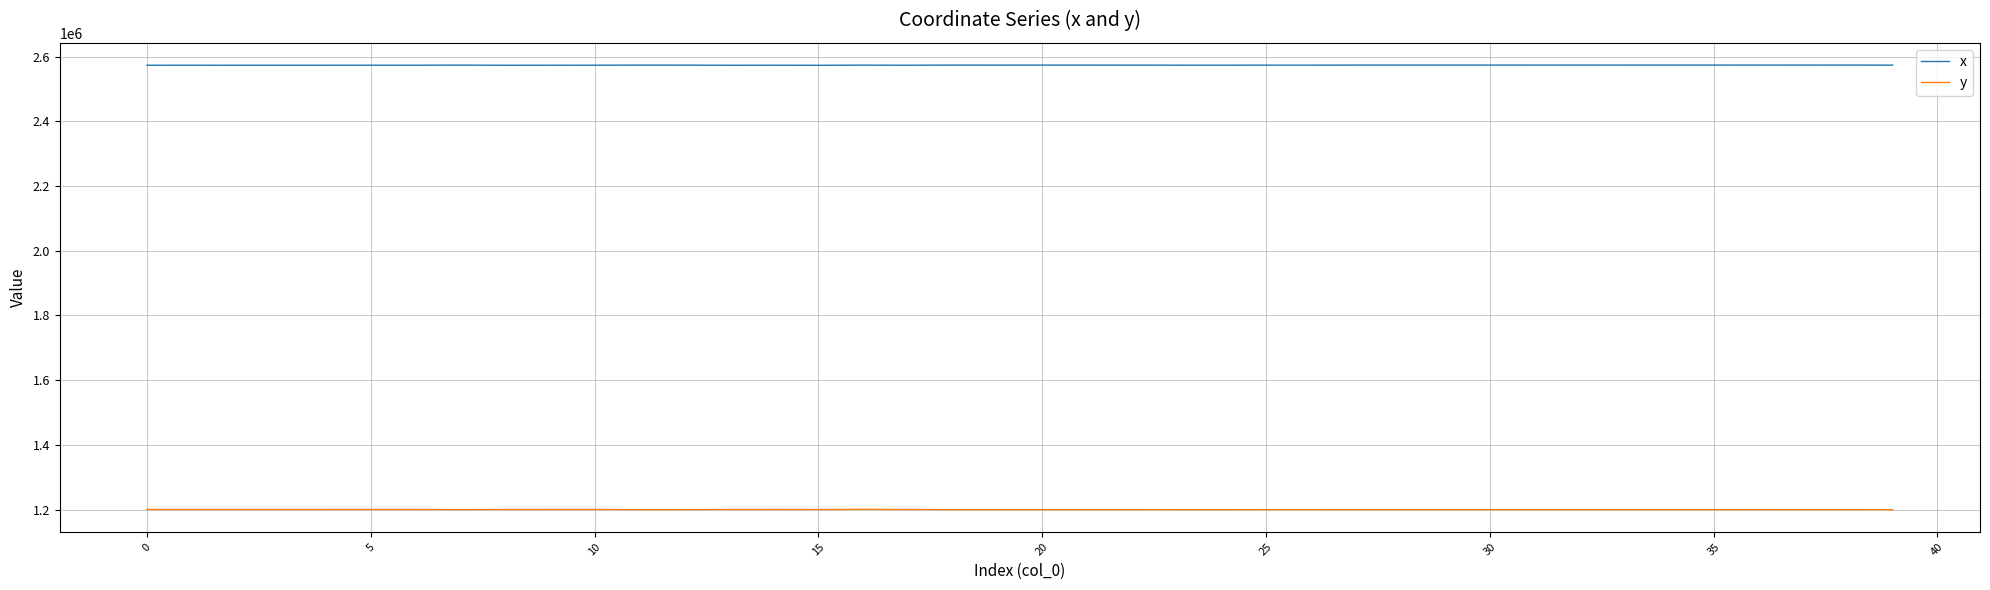

What is the maximum value for y?

1200929.6